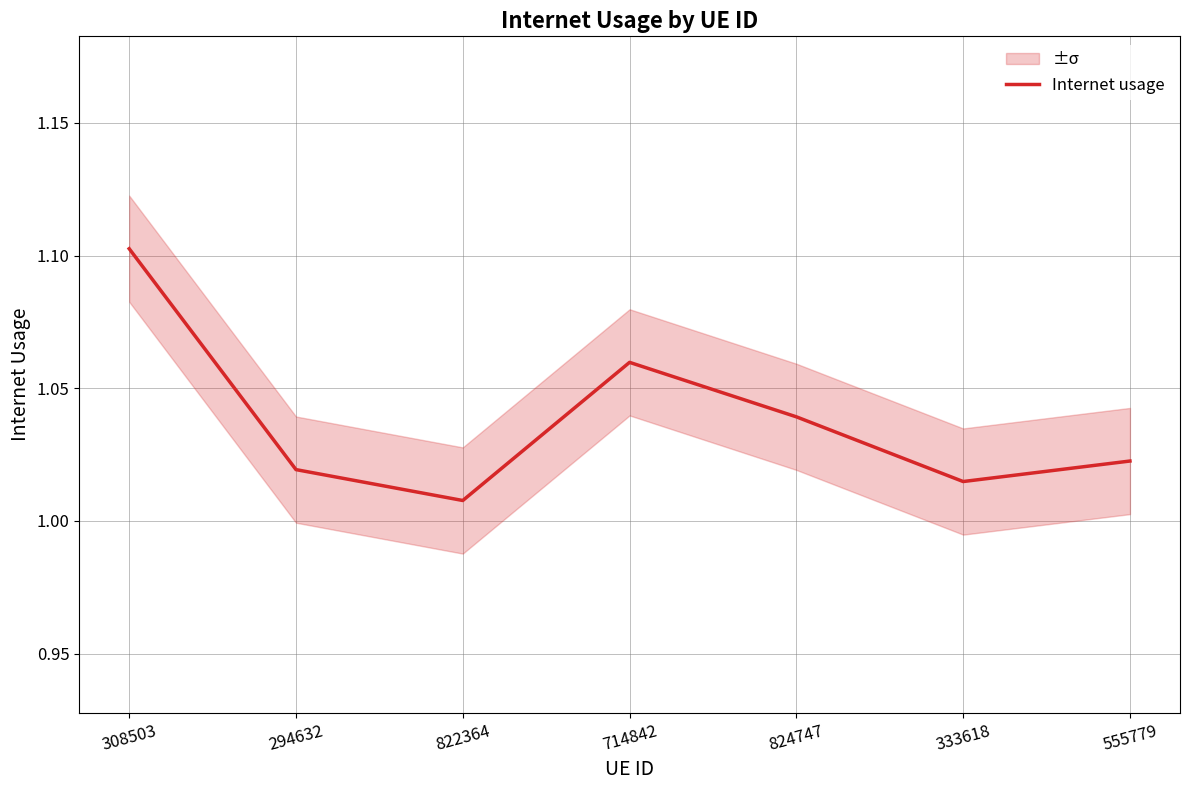

How many points are lower than both their immediate neighbors (excluding endpoints)?

2